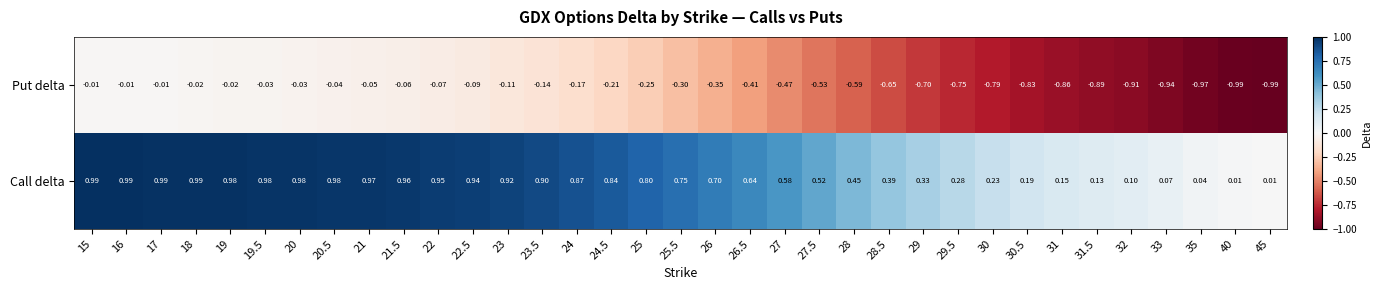

List the series in order of their overall mean, highest first.

Call delta, Put delta